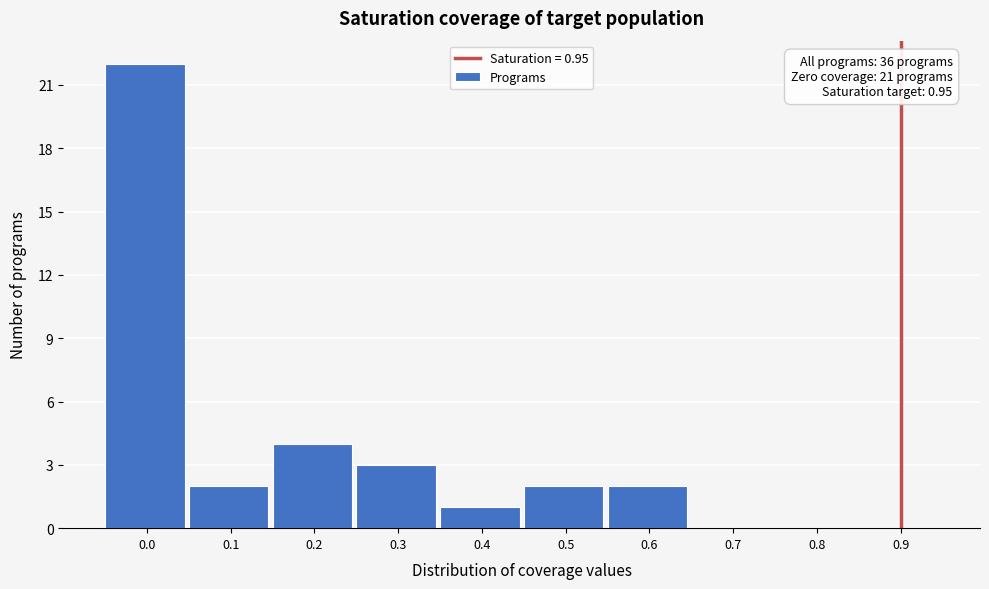

Reading left to right, what are all the values shown in this chart?

0.0=22	0.1=2	0.2=4	0.3=3	0.4=1	0.5=2	0.6=2	0.7=0	0.8=0	0.9=0